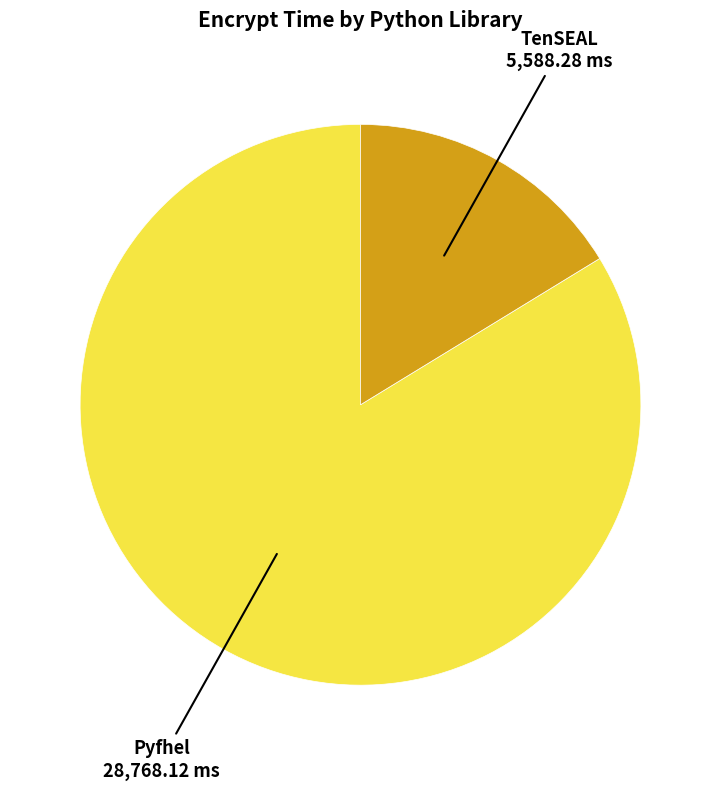

To the nearest percent, what is the average slice percentage?

50%